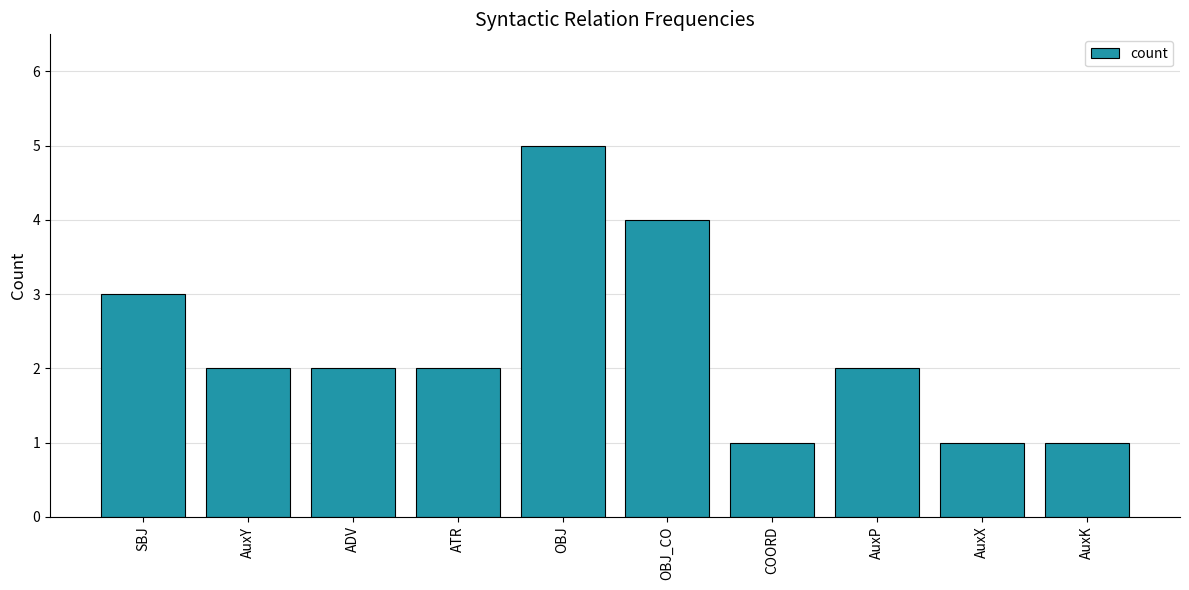

What is the smallest value displayed?

1